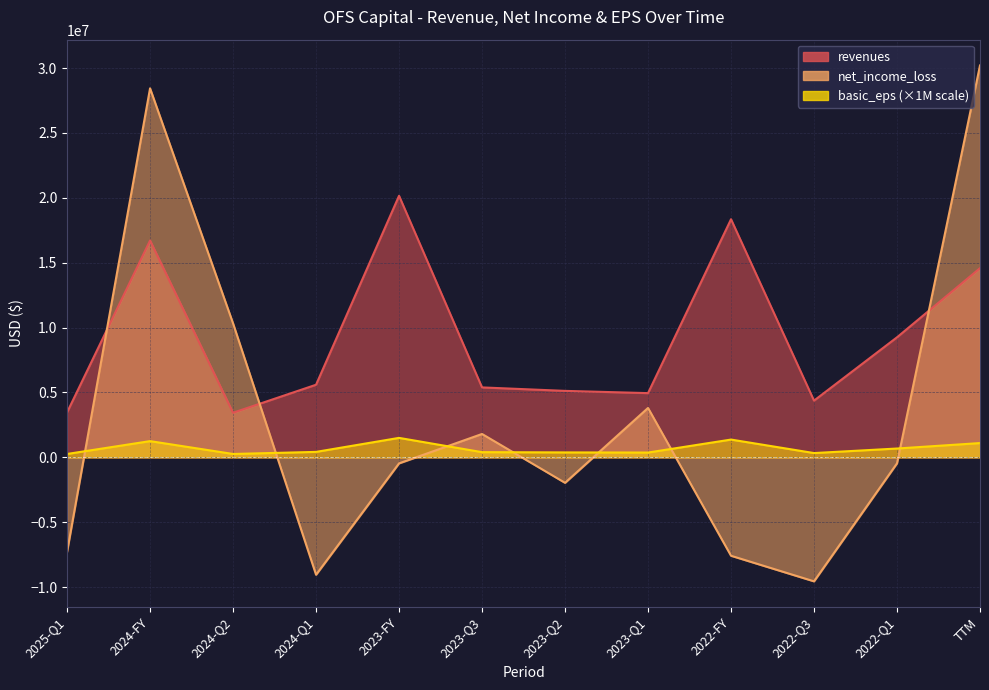

Count the number of categories in the chart.

12